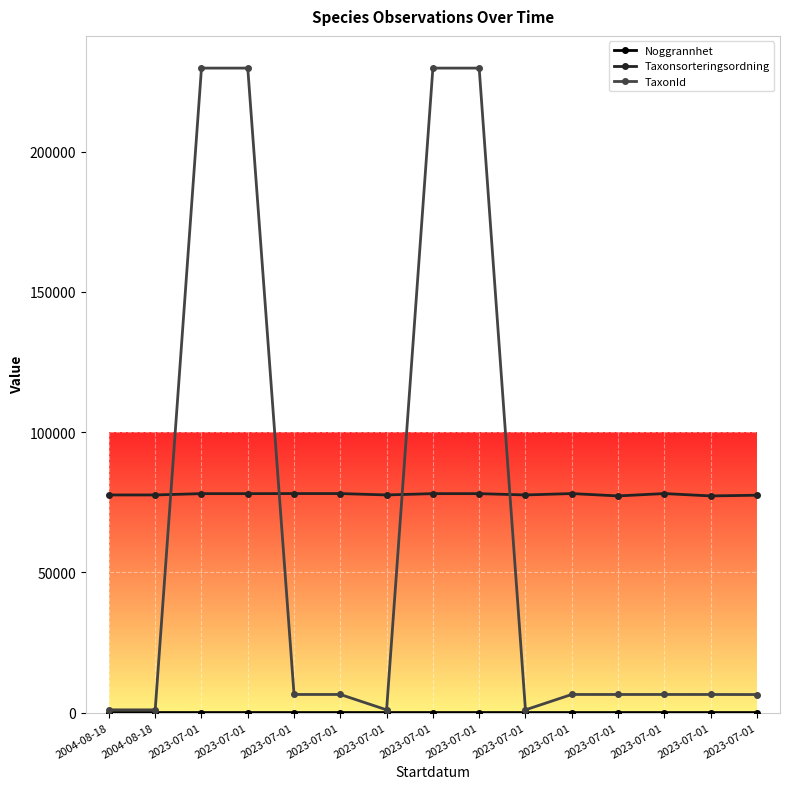

Is the value of TaxonId at 2023-07-01 greater than the value of Taxonsorteringsordning at 2023-07-01?

Yes